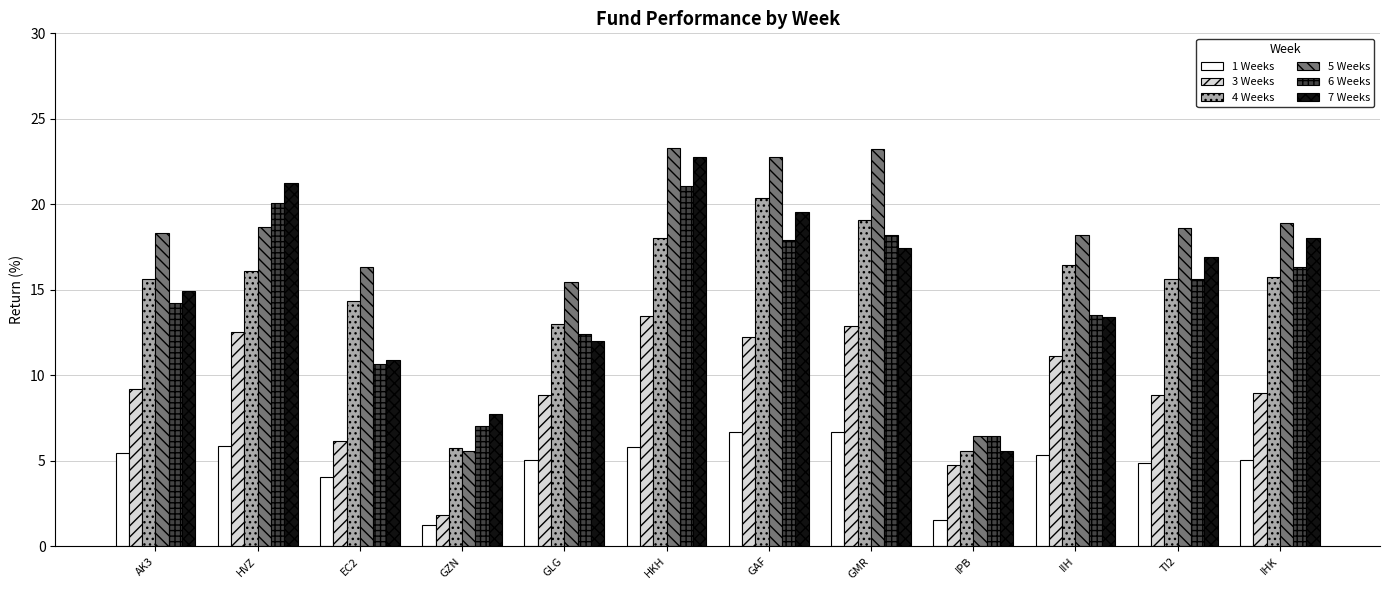

What is the spread (max minus min) of values at TI2?

13.8